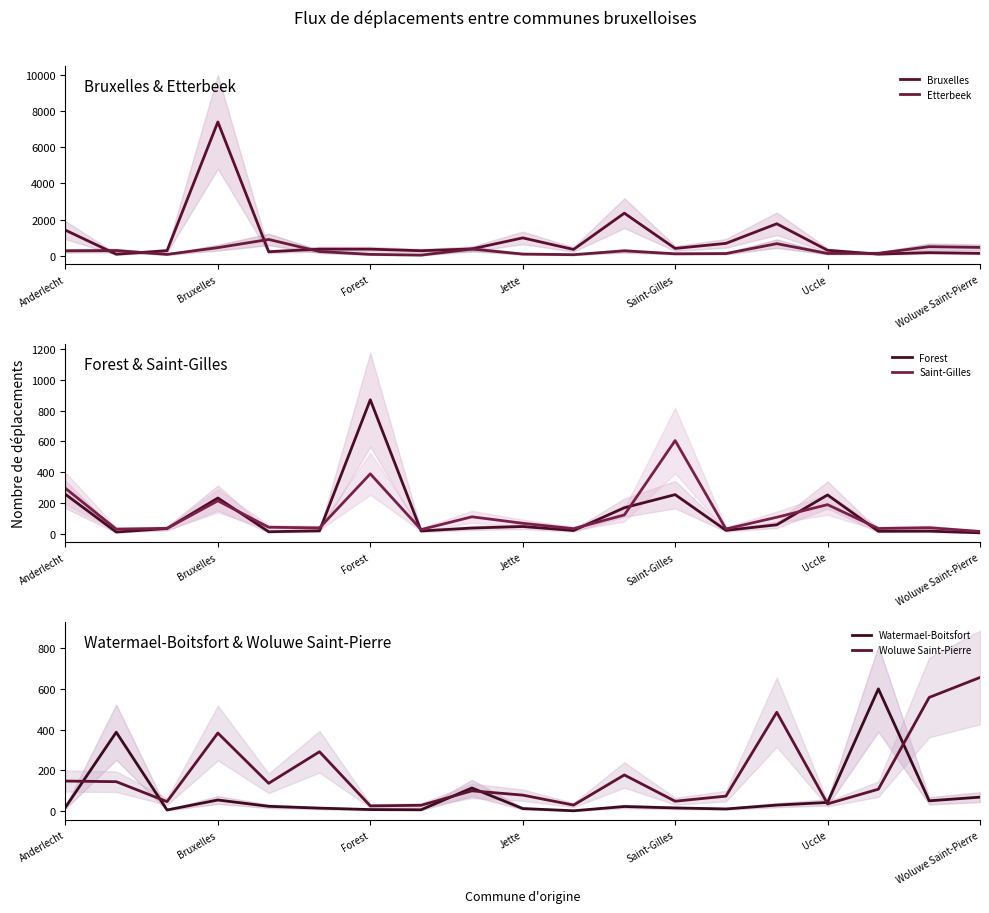

Between 10 and 13, which series saw the biggest shift?

Bruxelles